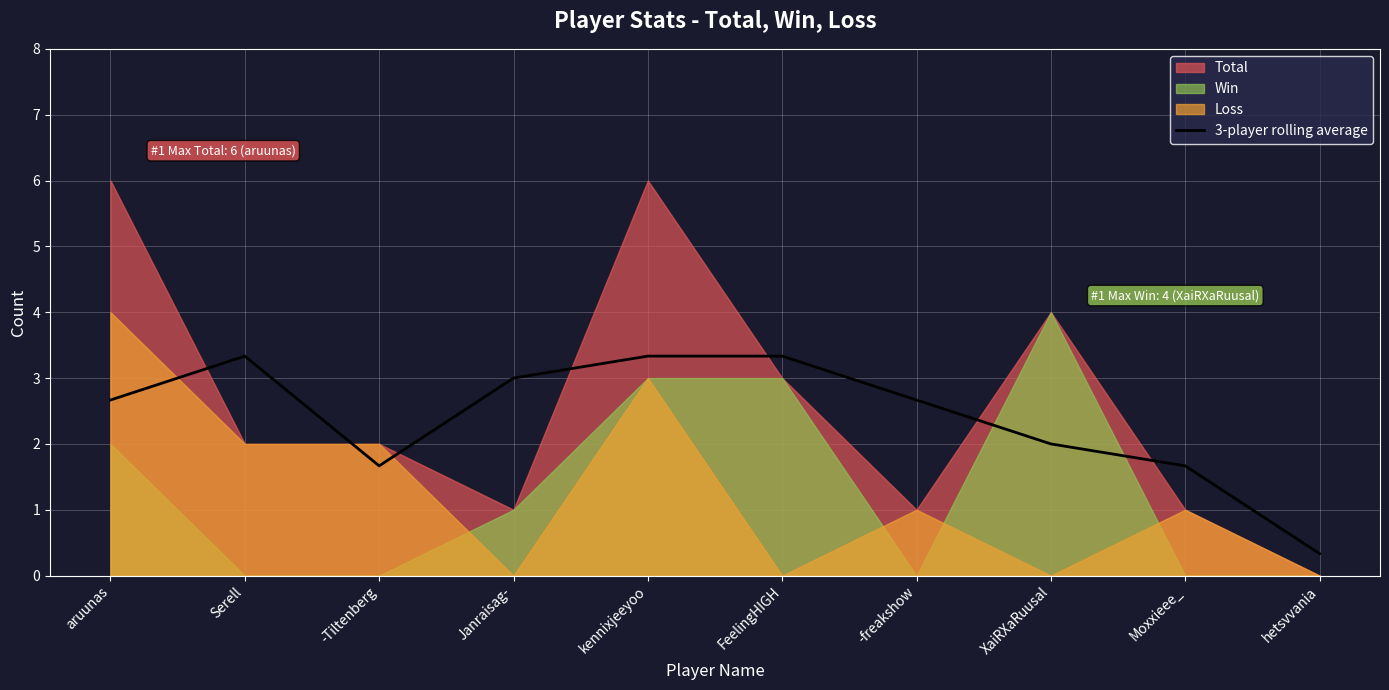

How many points are lower than both their immediate neighbors (excluding endpoints)?

1